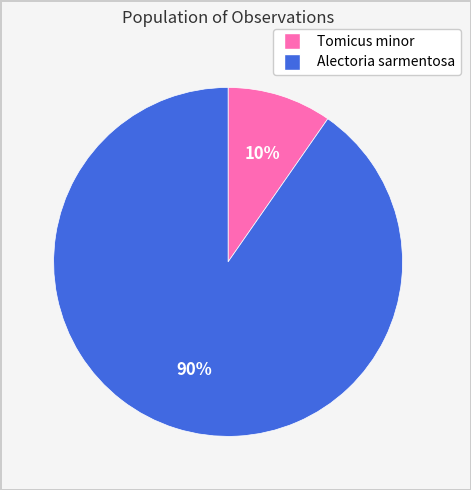

How many slices are in this pie chart?

2